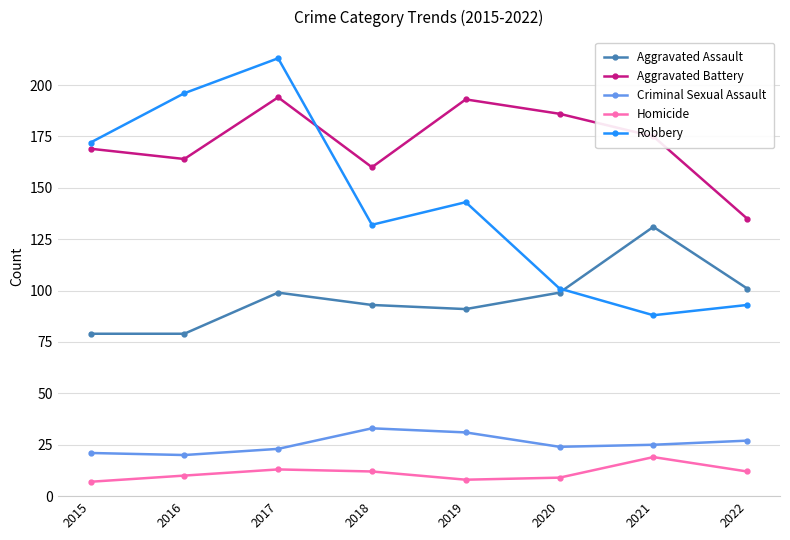

What are all the series names shown in the legend?

Aggravated Assault, Aggravated Battery, Criminal Sexual Assault, Homicide, Robbery